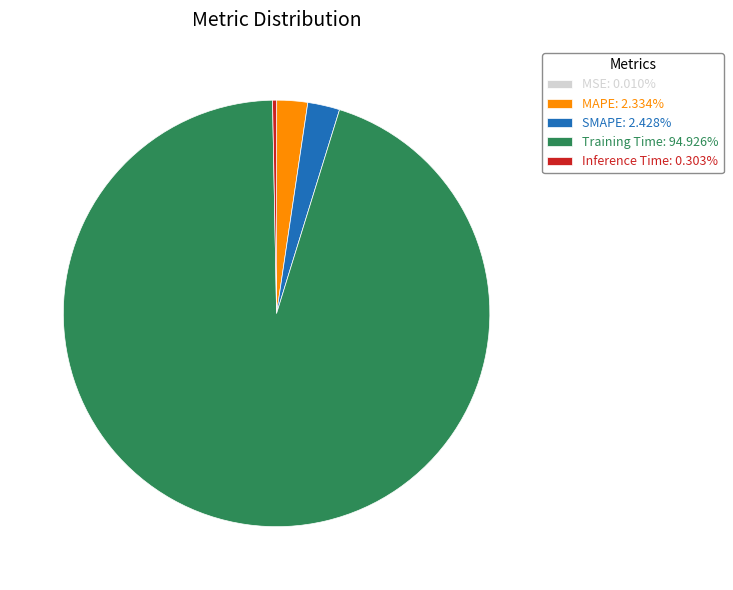

Does any single category account for the majority?

Yes